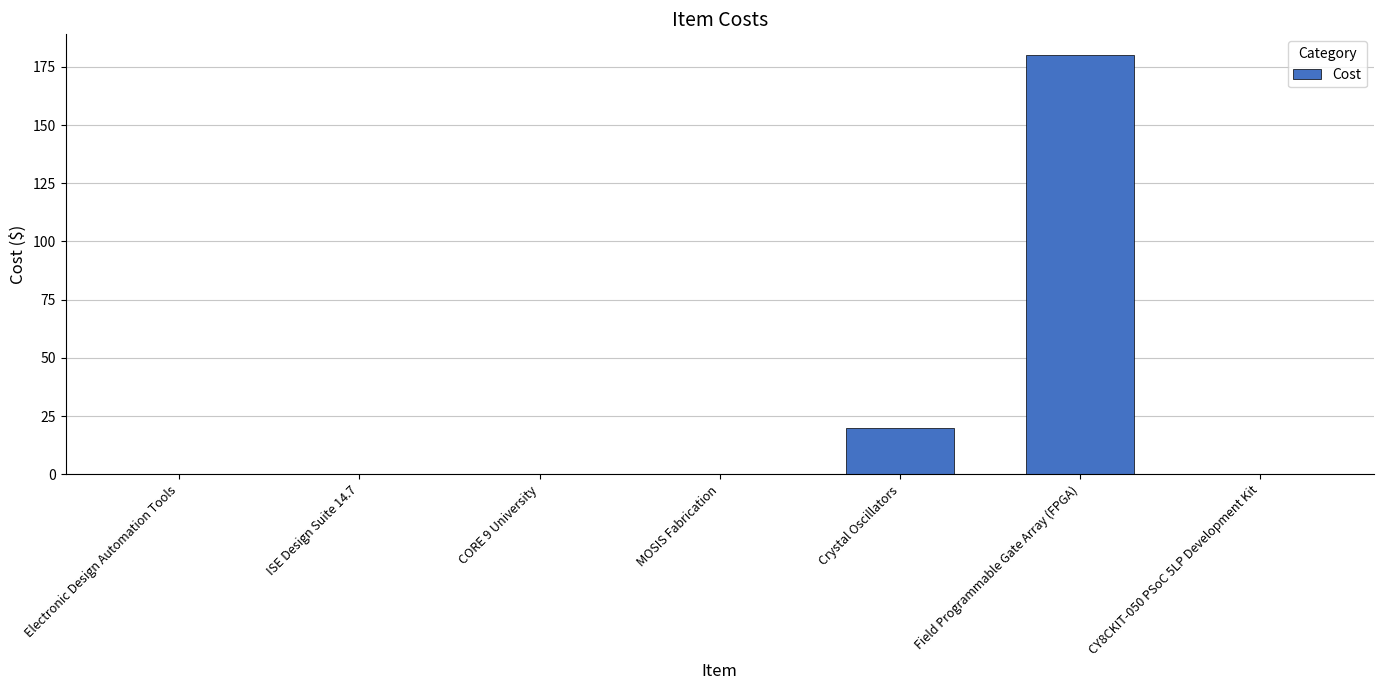

Reading left to right, extract all data points from this chart.

Electronic Design Automation Tools=0	ISE Design Suite 14.7=0	CORE 9 University=0	MOSIS Fabrication=0	Crystal Oscillators=20	Field Programmable Gate Array (FPGA)=180	CY8CKIT-050 PSoC 5LP Development Kit=0